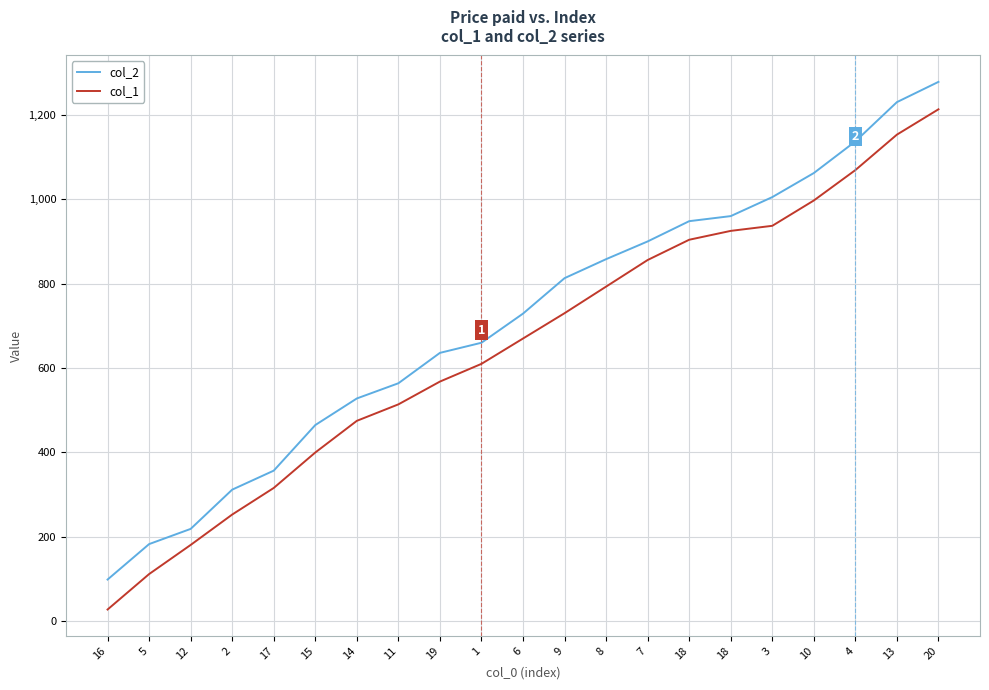

True or false: col_2 has a value of 636 at 19.

True